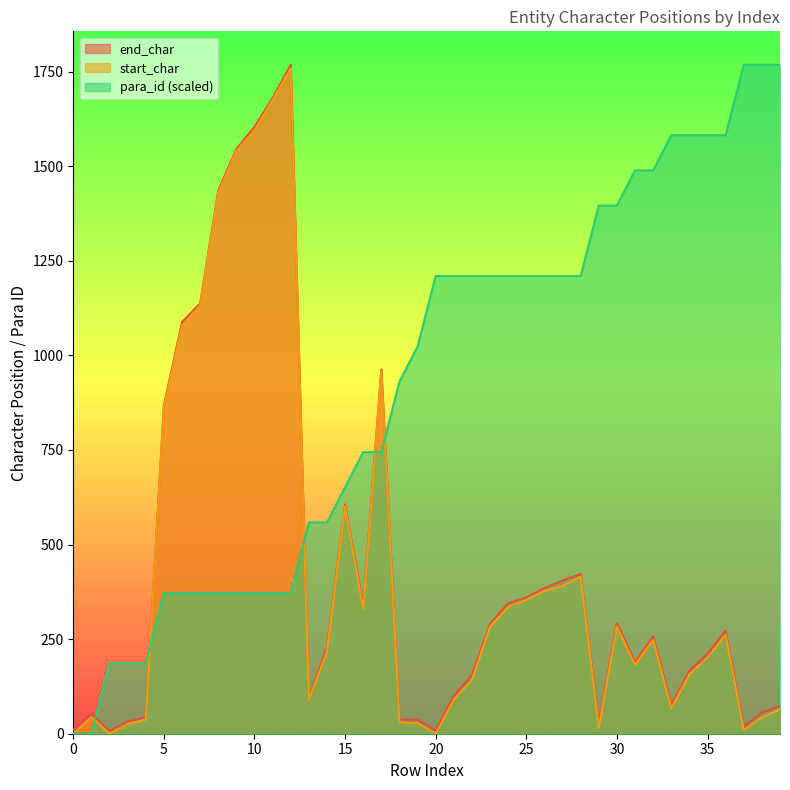

At which category is the sum across all series the highest?

12